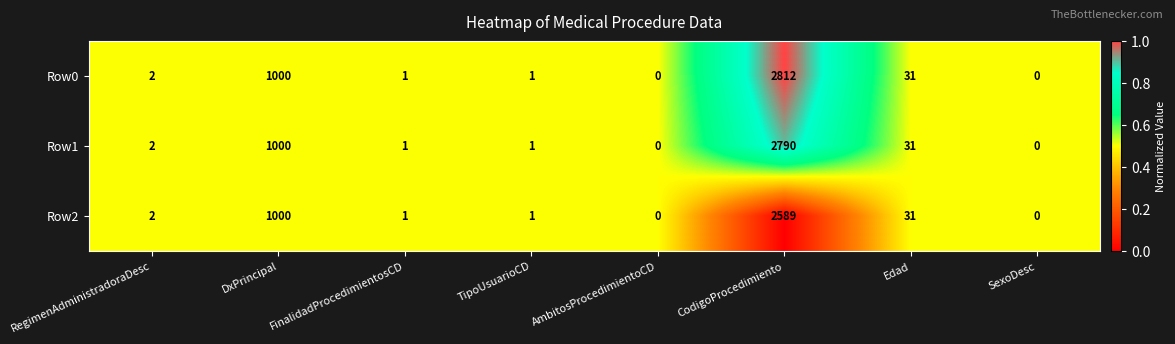

The Row0 series shows 2812 at CodigoProcedimiento. True or false?

True